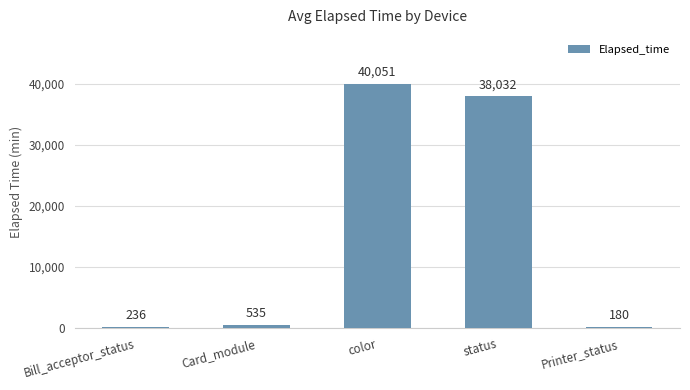

What is the average value?

15807